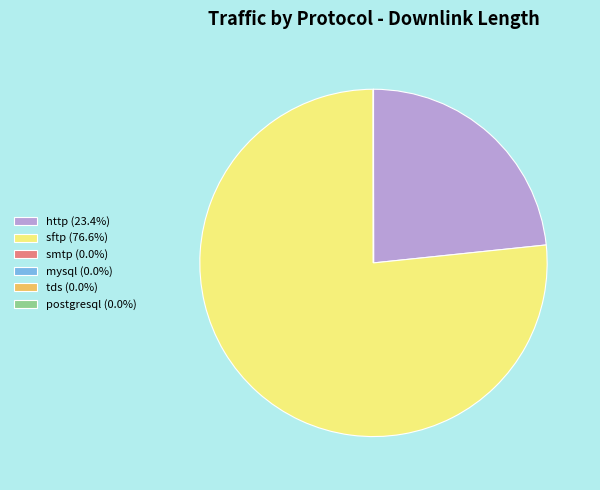

Approximately how many times larger is the value at http (23.4%) compared to sftp (76.6%)?

0.3